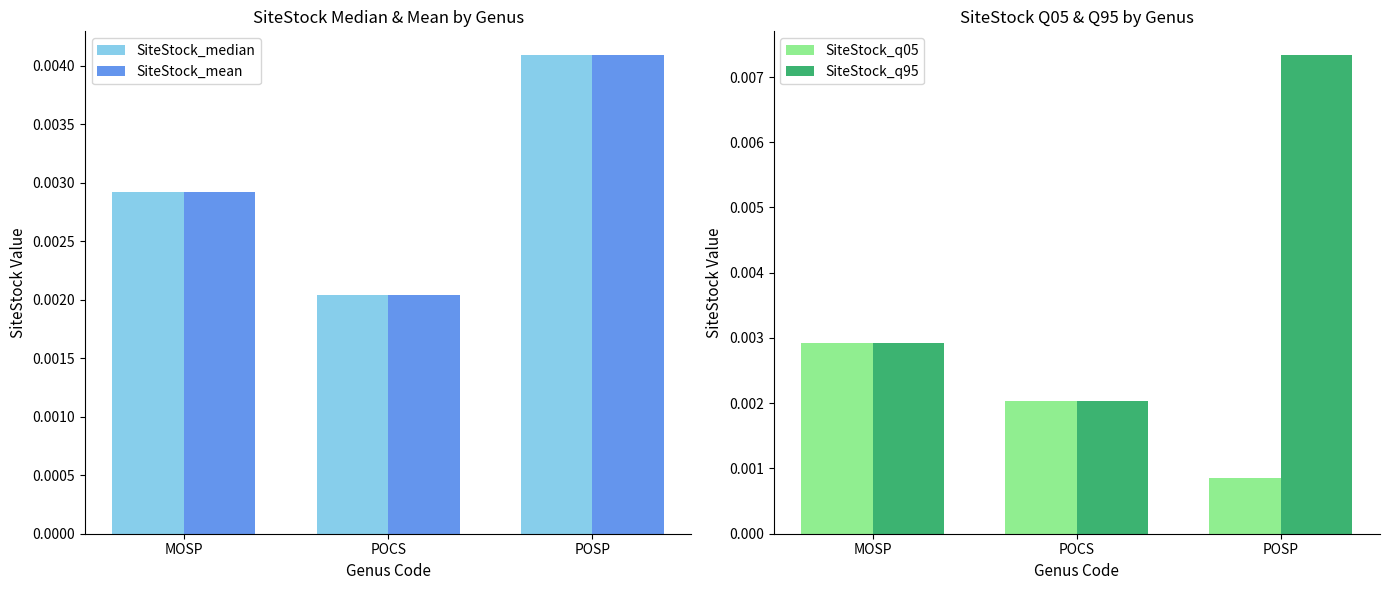

What are all the series names shown in the legend?

SiteStock_median, SiteStock_mean, SiteStock_q05, SiteStock_q95